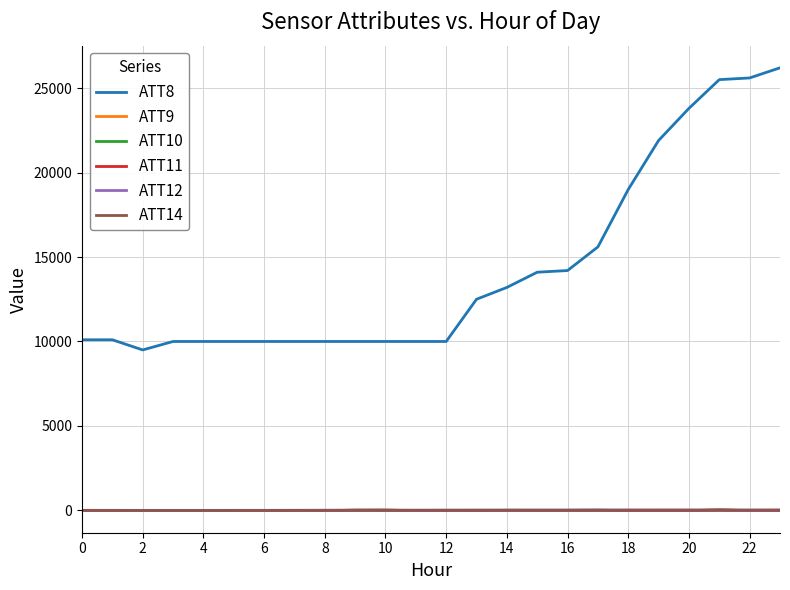

What is the average value of the ATT9 series?

-6.6